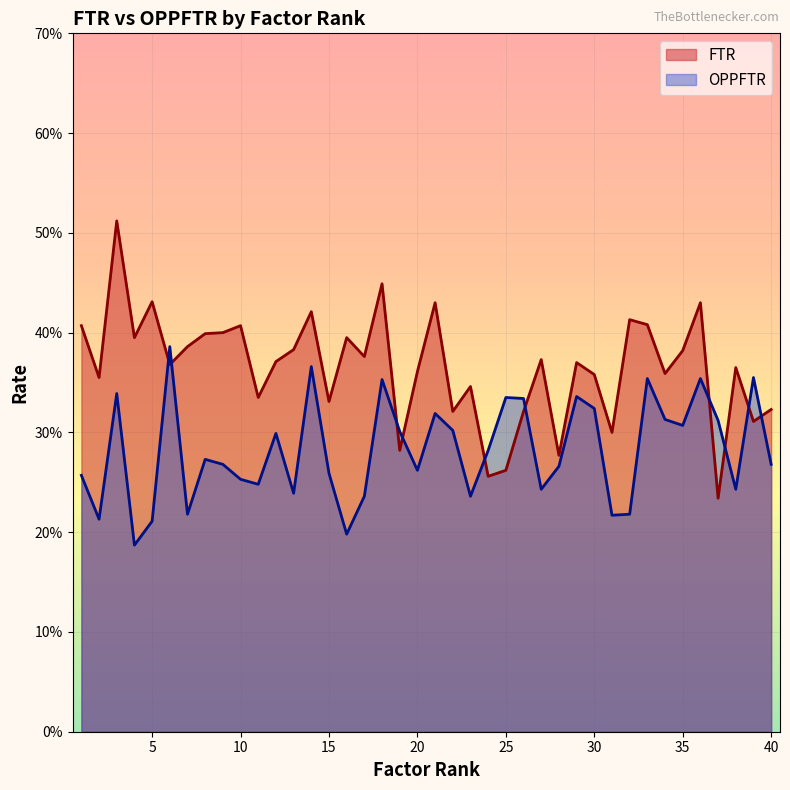

The OPPFTR series shows 0.4 at 10. True or false?

False